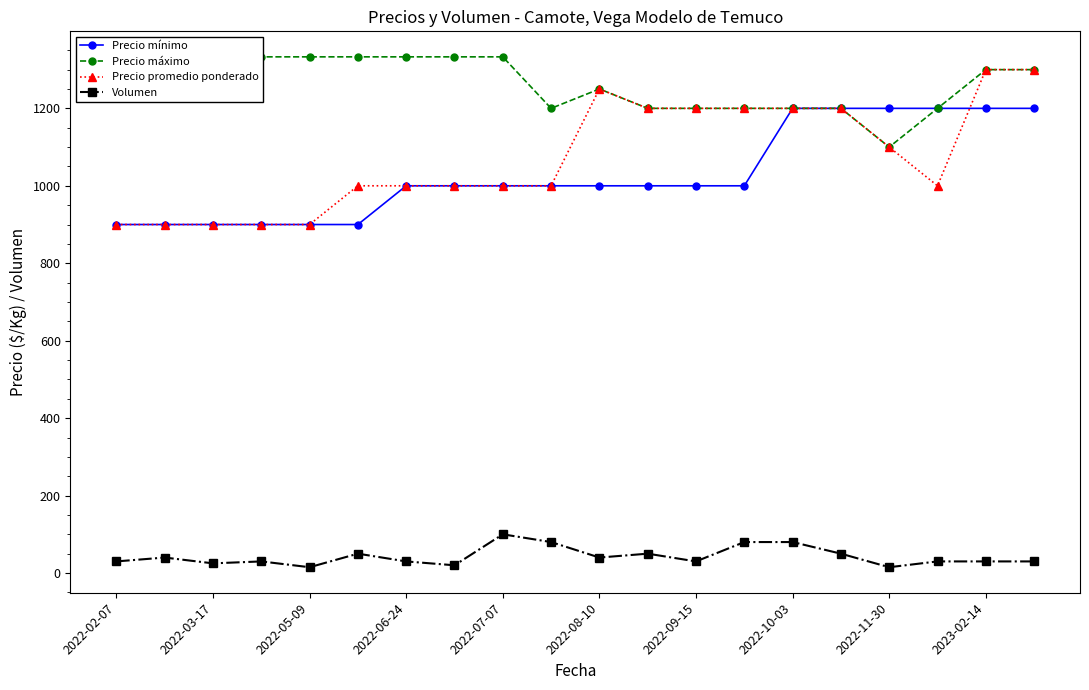

Is it true that Volumen equals 15 at 2022-11-30?

True